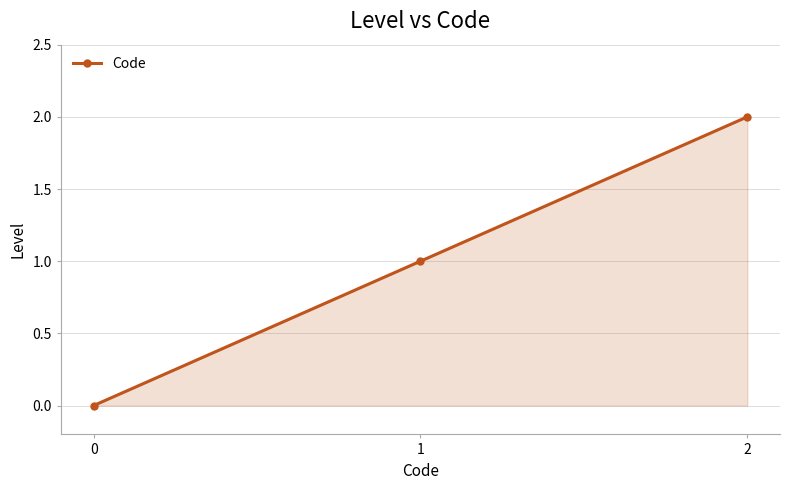

What is the change in value from 0 to 1?

+1